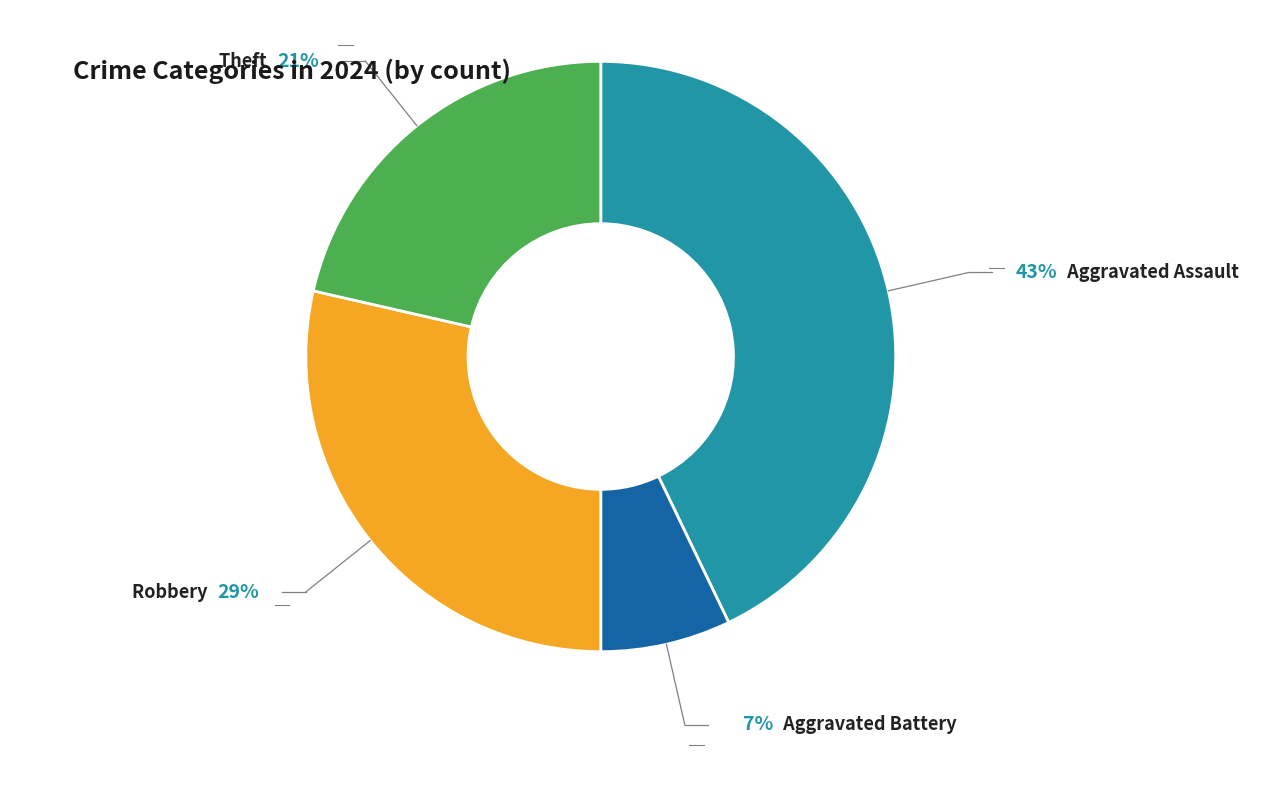

Is there a majority slice in this chart?

No